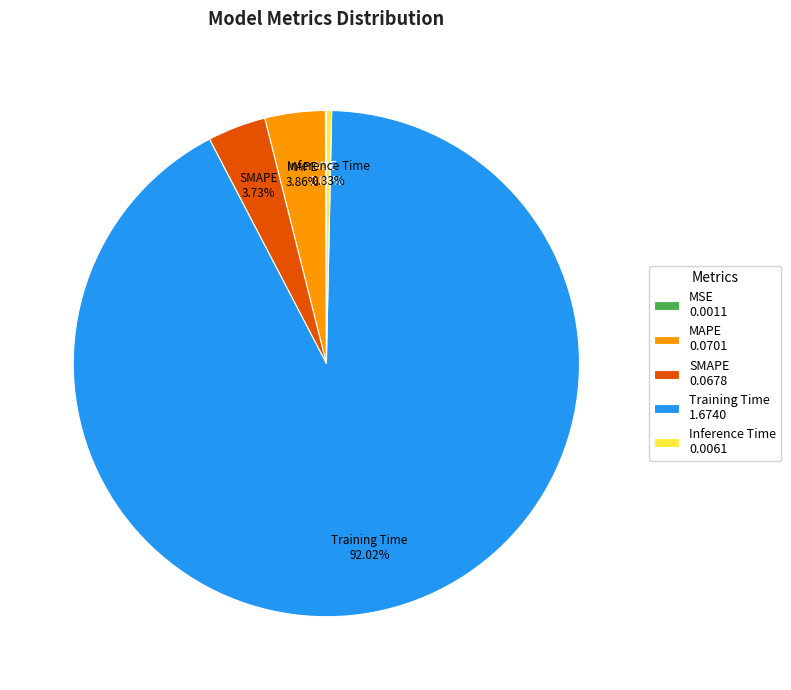

Which has a higher value, SMAPE 0.0678 or Training Time 1.6740?

Training Time 1.6740